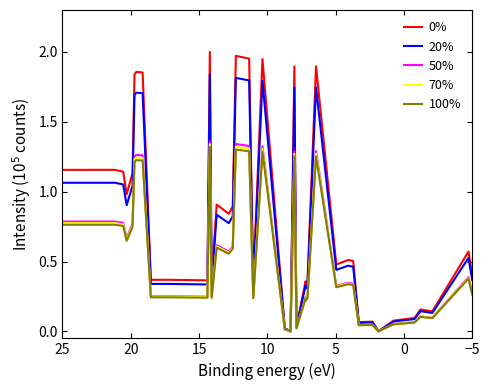

What are all the series names shown in the legend?

0%, 20%, 50%, 70%, 100%